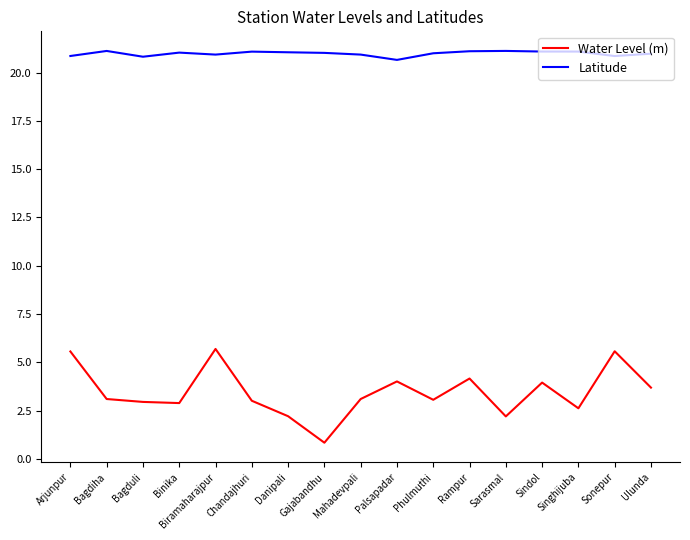

What is the maximum value shown in the chart?

21.1